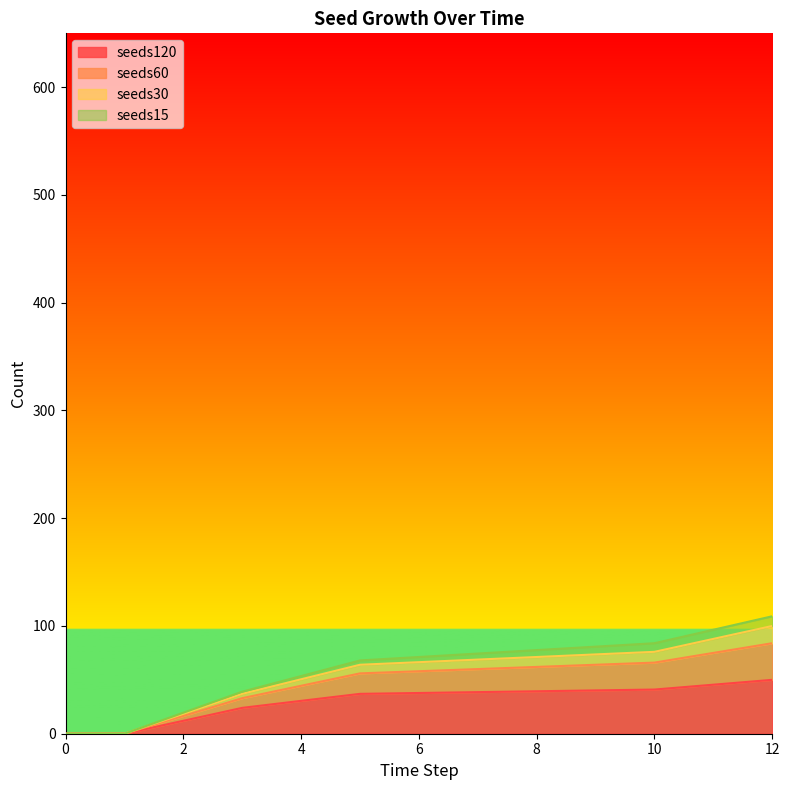

Does the chart have visible grid lines?

No